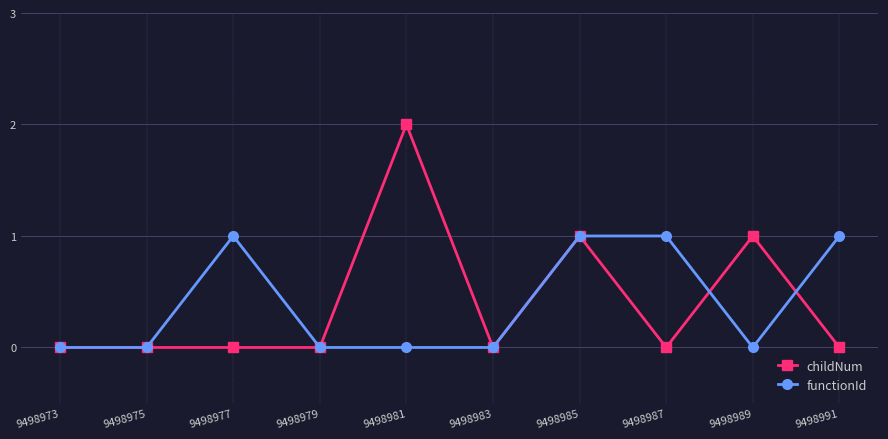

Count the number of data series in this chart.

2